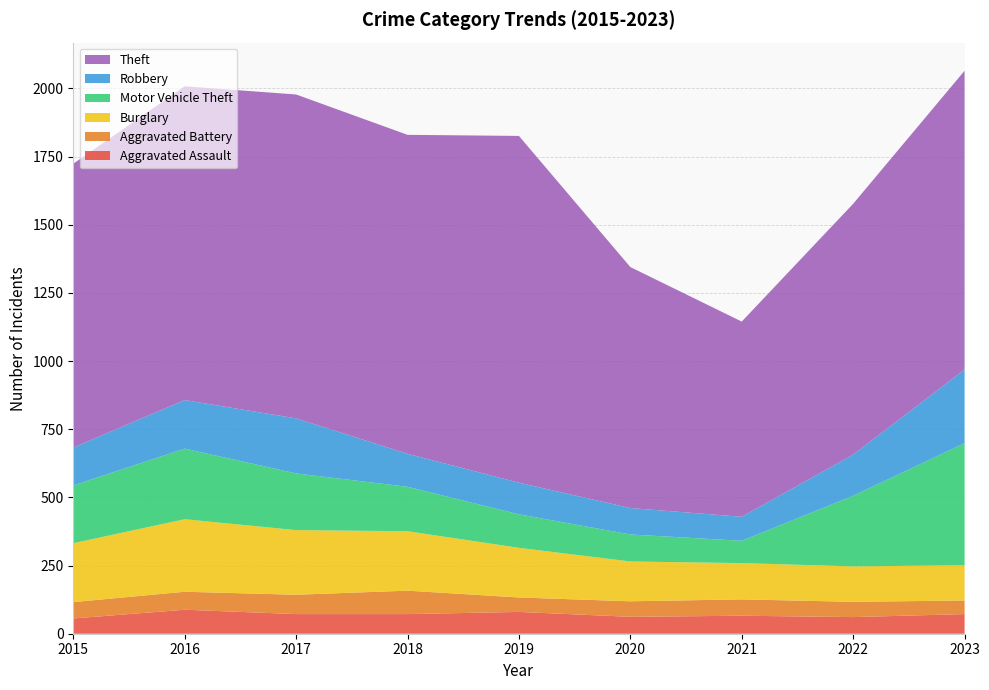

Reading left to right, list all the values displayed in this chart.

Aggravated Assault: 2015=56	2016=88	2017=72	2018=72	2019=80	2020=62	2021=66	2022=61	2023=72
Aggravated Battery: 2015=60	2016=66	2017=71	2018=86	2019=53	2020=57	2021=60	2022=56	2023=50
Burglary: 2015=216	2016=266	2017=237	2018=218	2019=182	2020=146	2021=133	2022=130	2023=129
Motor Vehicle Theft: 2015=212	2016=259	2017=208	2018=163	2019=123	2020=99	2021=82	2022=259	2023=448
Robbery: 2015=139	2016=178	2017=202	2018=121	2019=116	2020=97	2021=88	2022=151	2023=270
Theft: 2015=1041	2016=1151	2017=1188	2018=1170	2019=1272	2020=884	2021=716	2022=920	2023=1096